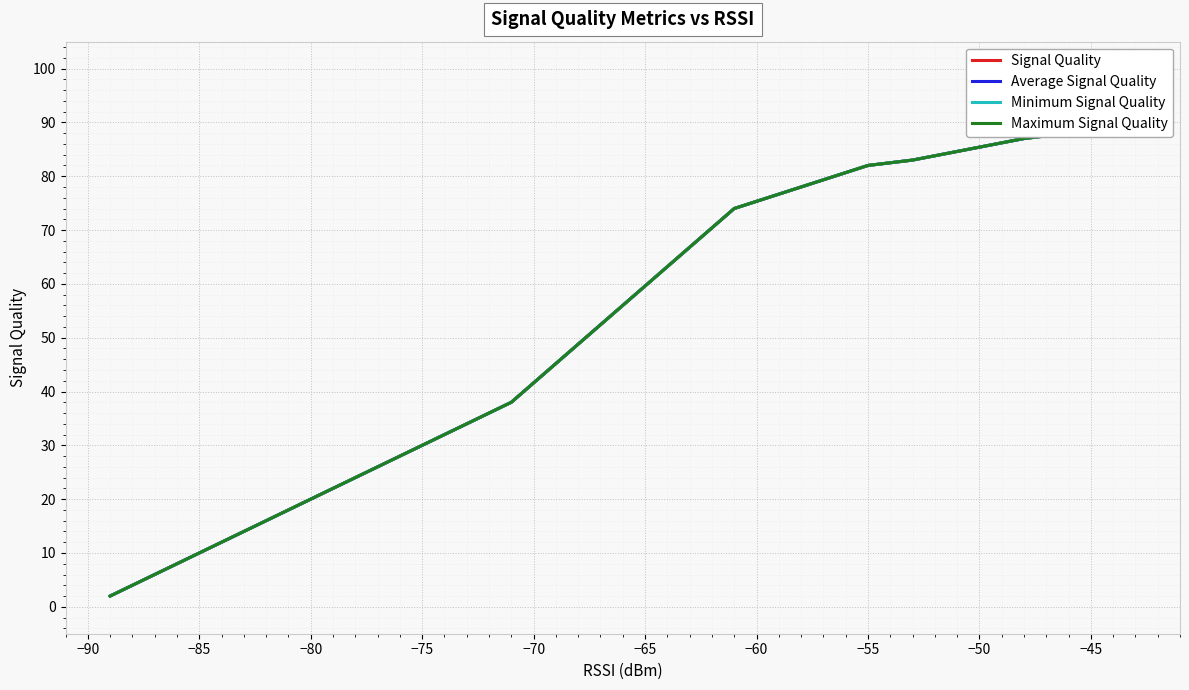

What is the minimum value shown in the chart?

2